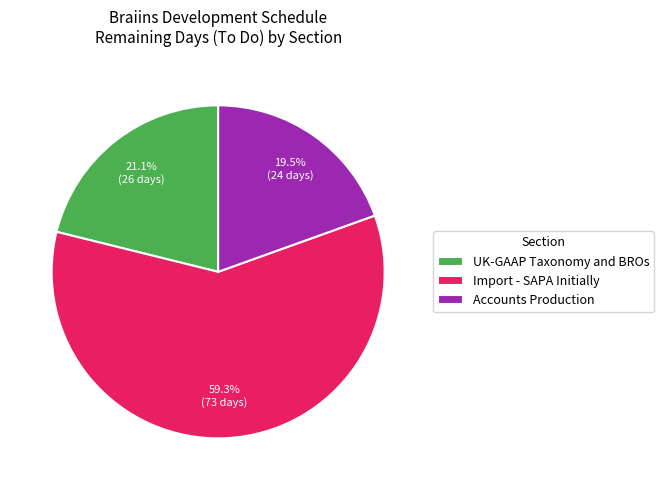

What is the largest slice in the pie chart?

Import - SAPA Initially